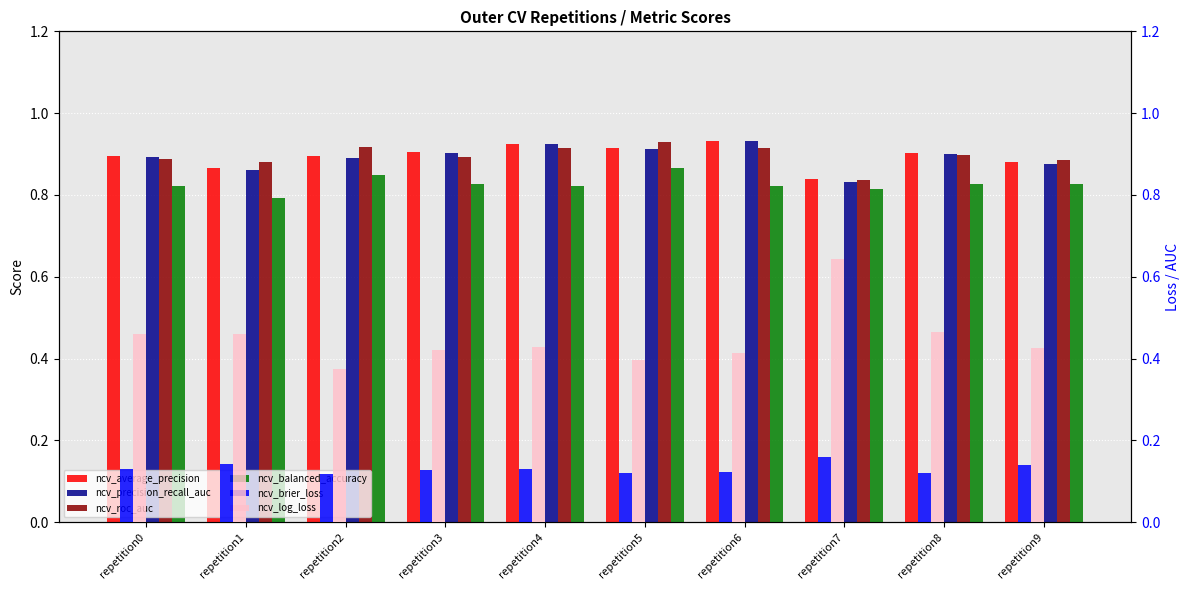

At repetition9, list the series in order from smallest to largest.

ncv_brier_loss, ncv_log_loss, ncv_balanced_accuracy, ncv_precision_recall_auc, ncv_average_precision, ncv_roc_auc